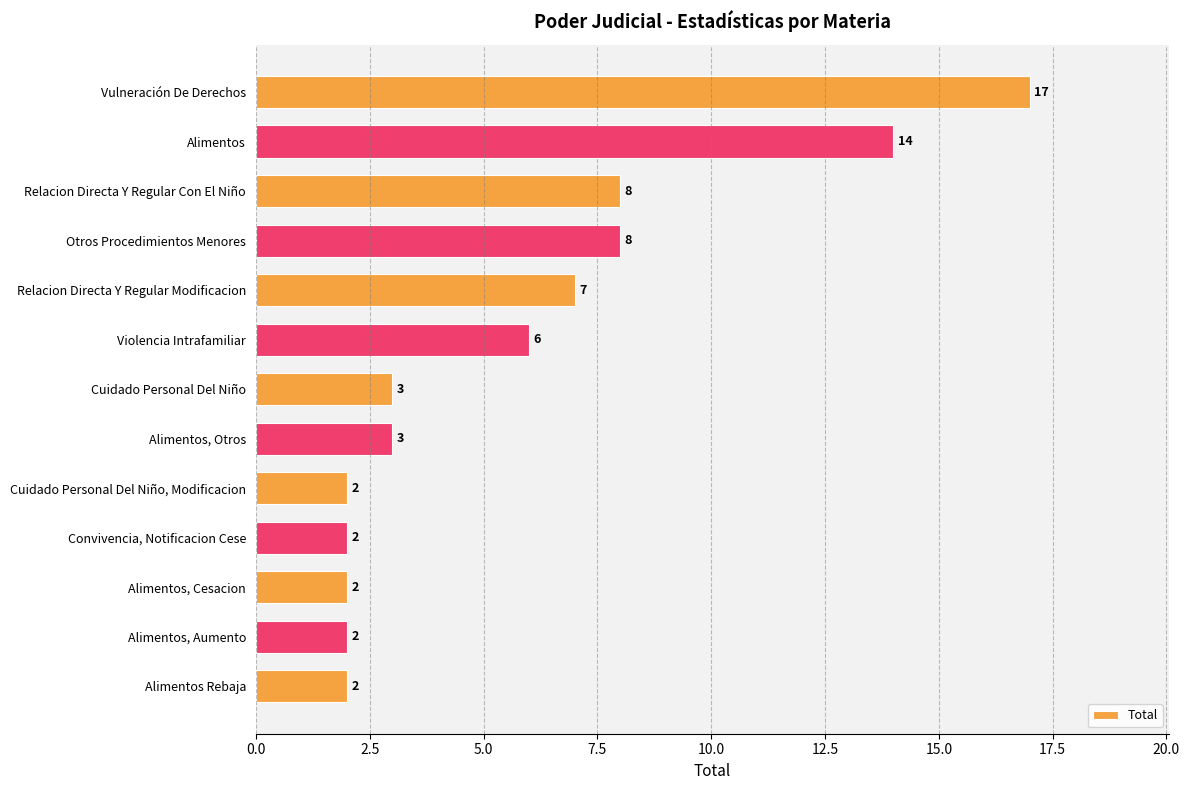

How many bars are there in total?

13